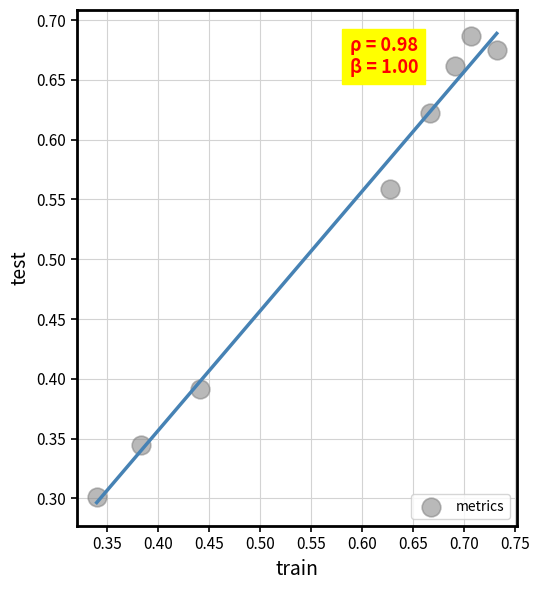

What is the average Y value?

0.5